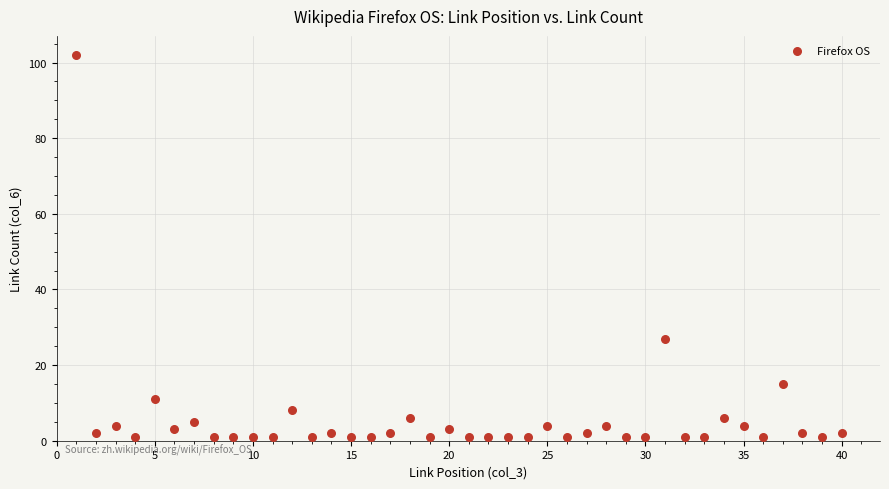

What is the range of X values (max minus min)?

39